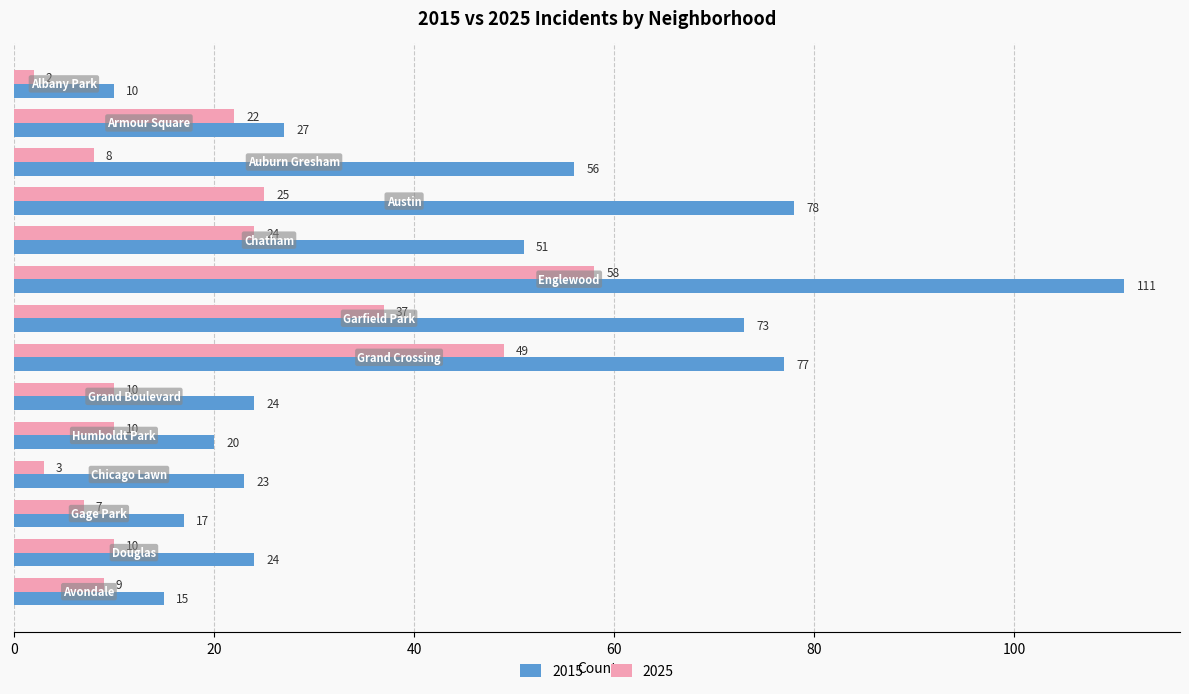

List the series in order of their peak value, highest first.

2015, 2025